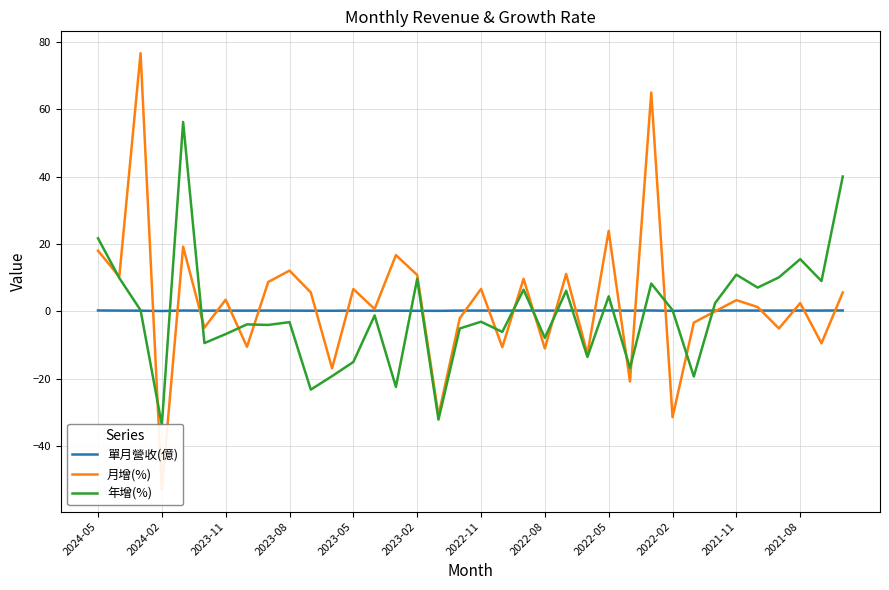

What is the maximum value shown in the chart?

76.6